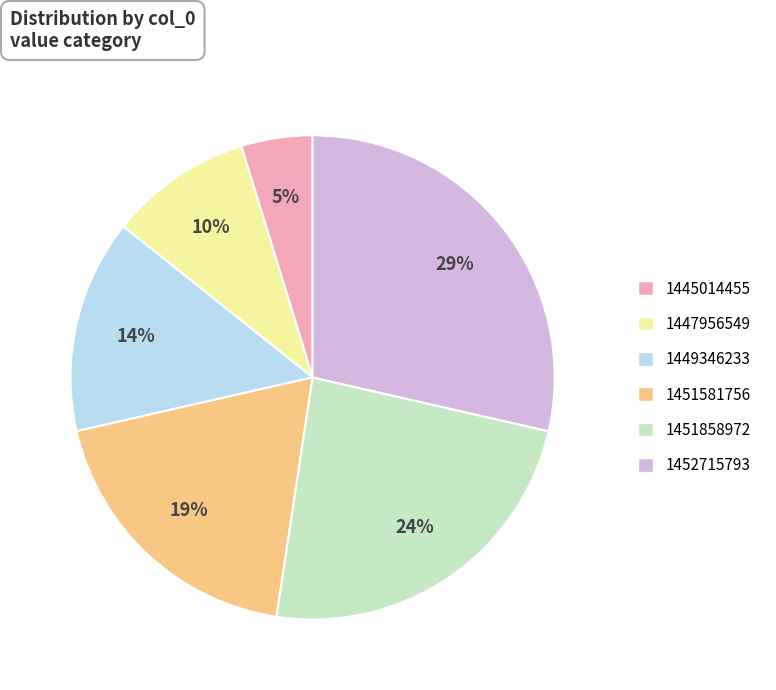

Combined, do 1447956549 and 1451858972 account for over 50%?

No